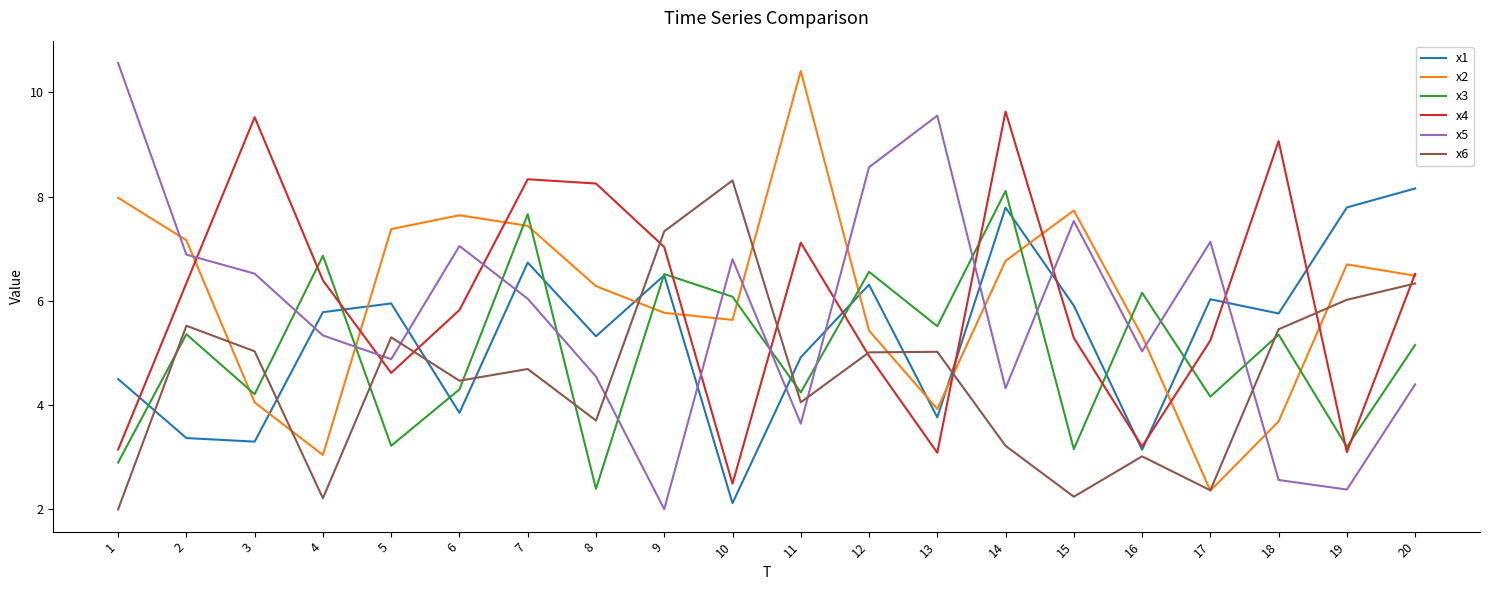

After their last crossing, which series has the higher values: x2 or x3?

x2